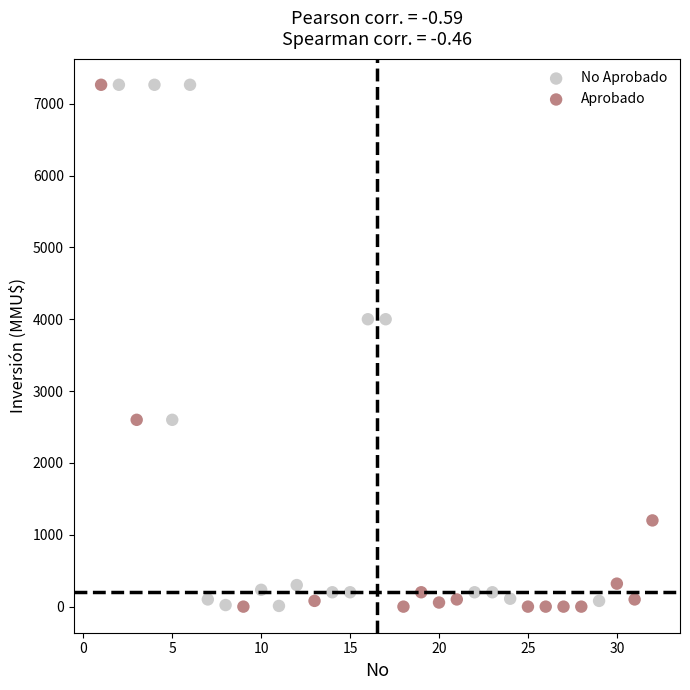

What are all the series names shown in the legend?

No Aprobado, Aprobado